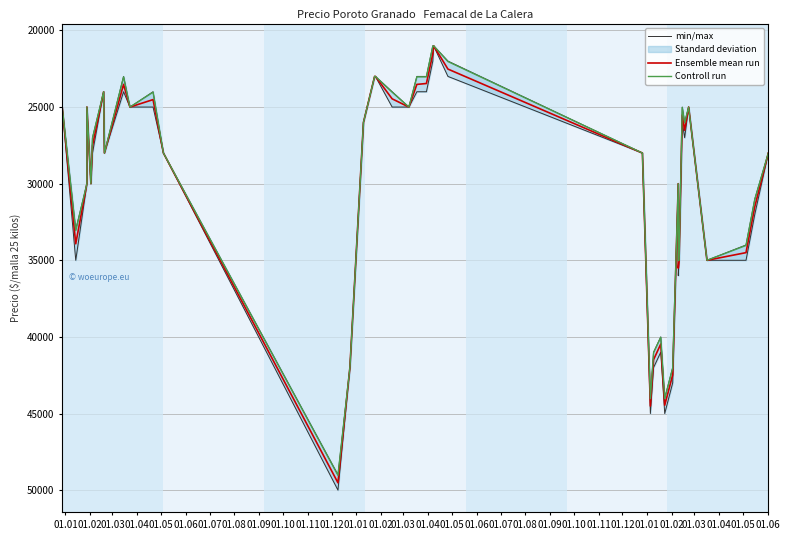

Rank the series by their average value, from lowest to highest.

Controll run, Ensemble mean run, min/max